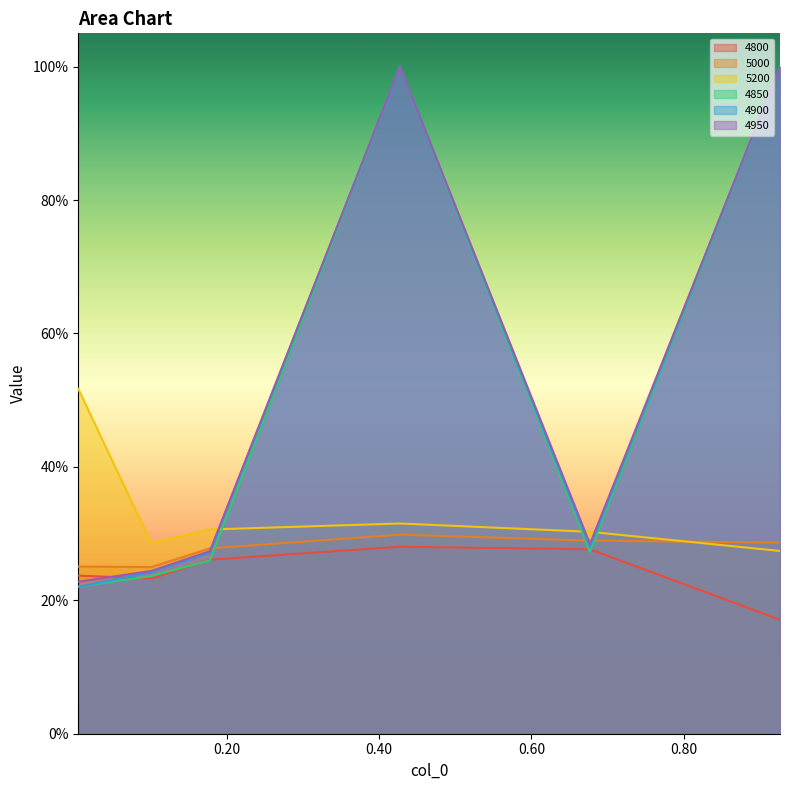

Read the 4850 value at 0.9260273972602739.

1.0